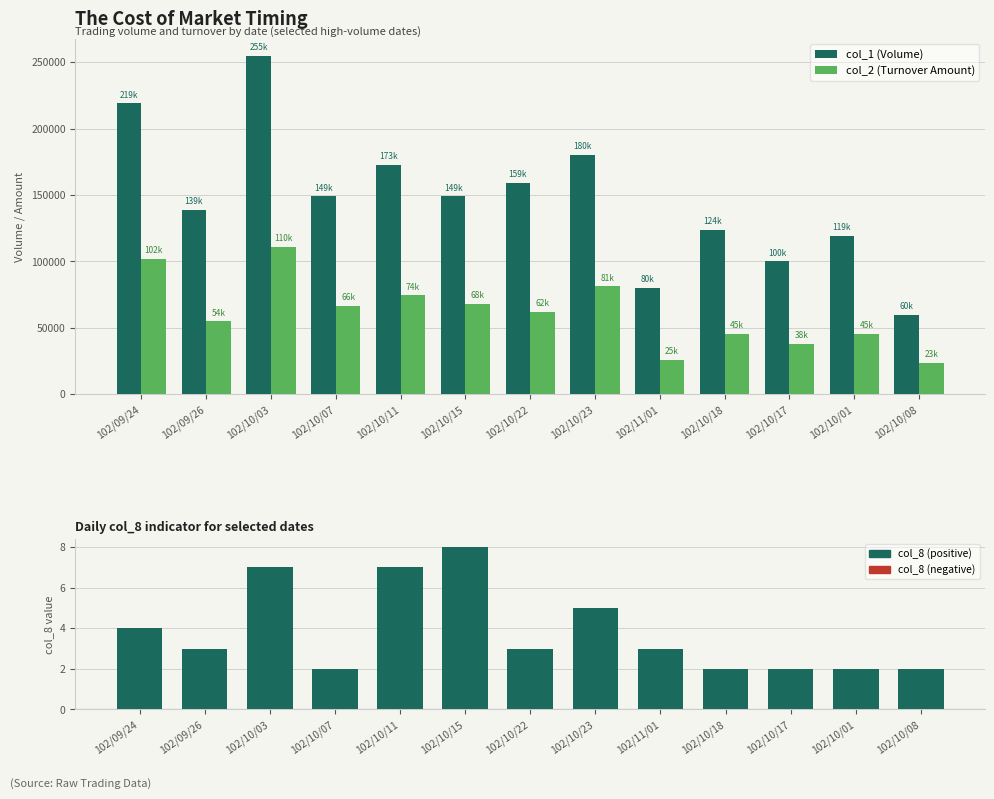

Between 102/10/22 and 102/09/26, which is larger?

102/10/22